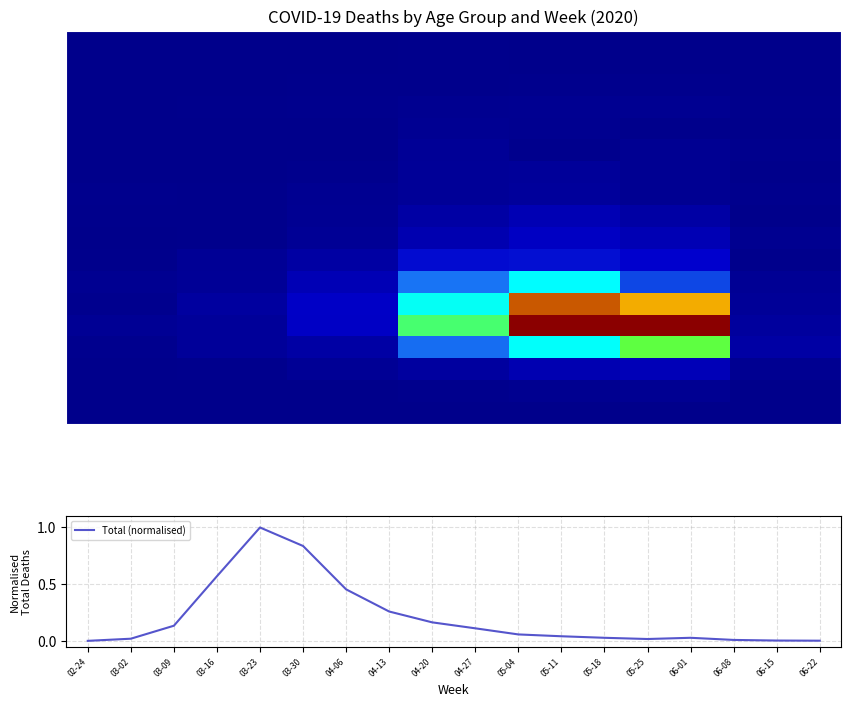

At which label does Total (normalised) reach its peak?

03-23